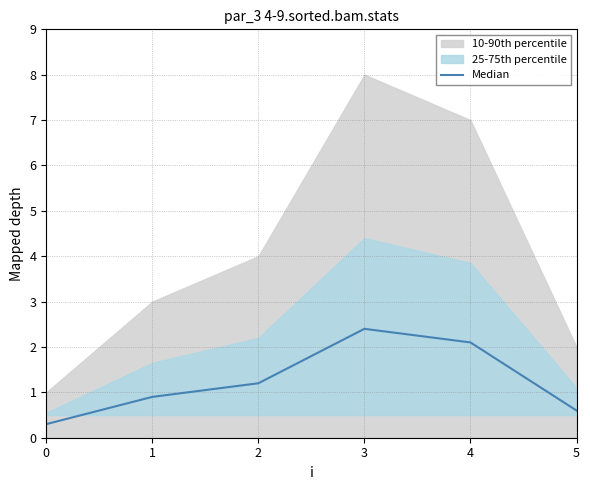

Is it true that the value at 3 is 2.4?

True